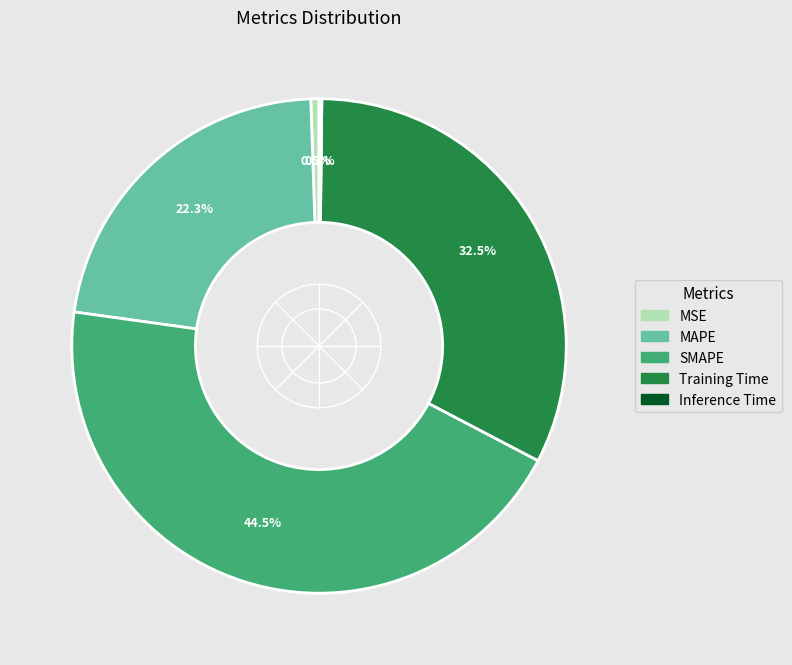

To the nearest percent, what is the difference between the largest and smallest slice percentages?

44%